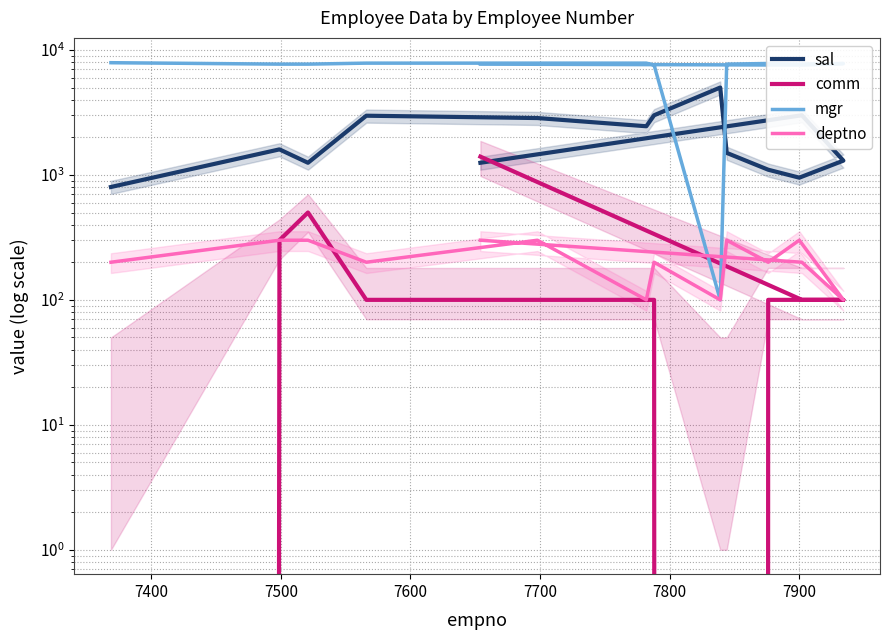

Which series has the largest range (max minus min)?

mgr